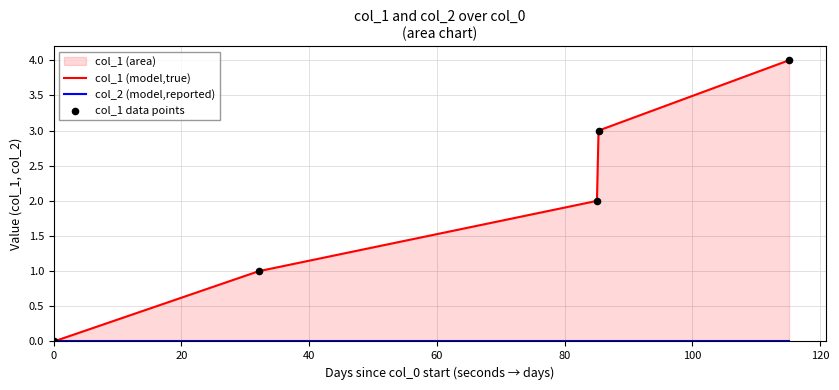

Which series contains the highest Y value?

col_1 (model,true)